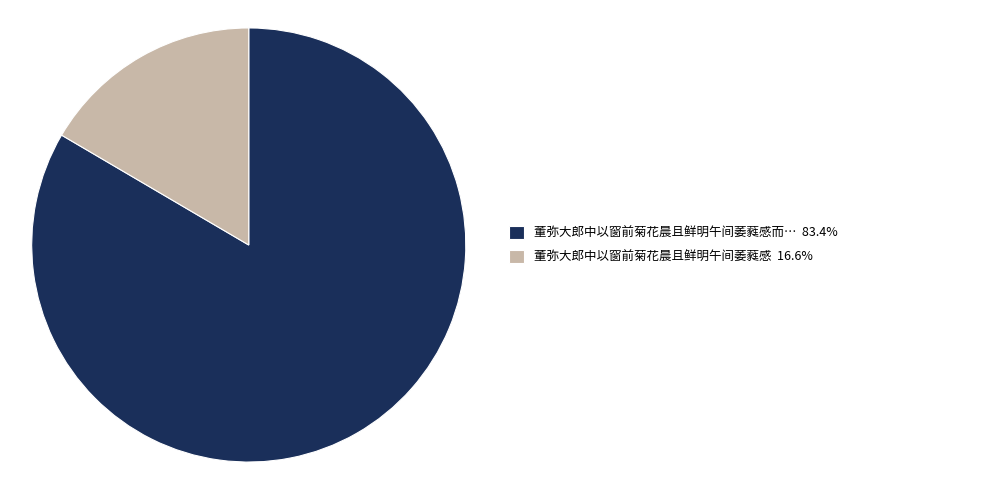

Does any single category account for the majority?

Yes